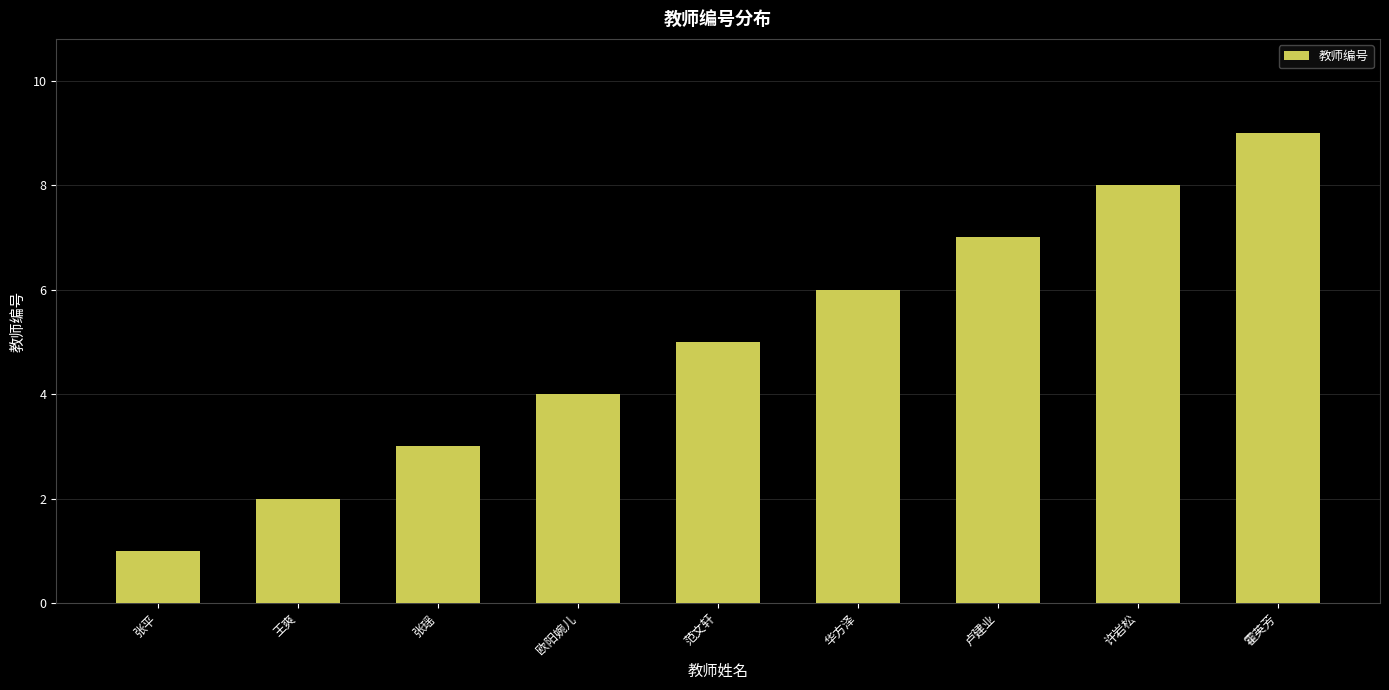

Reading left to right, what are all the values shown in this chart?

1	2	3	4	5	6	7	8	9